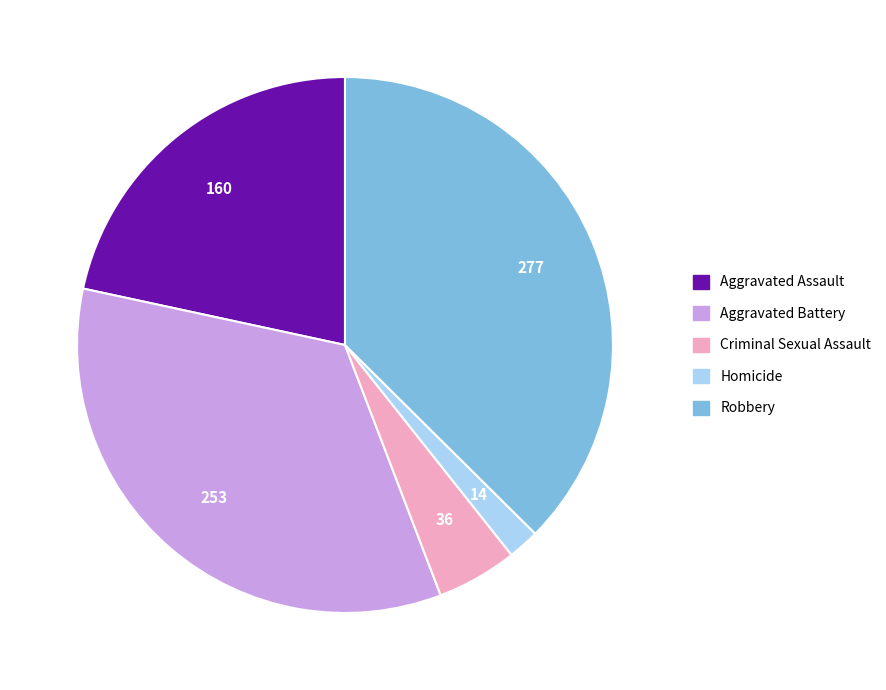

Which category has the smallest portion of the pie?

Homicide